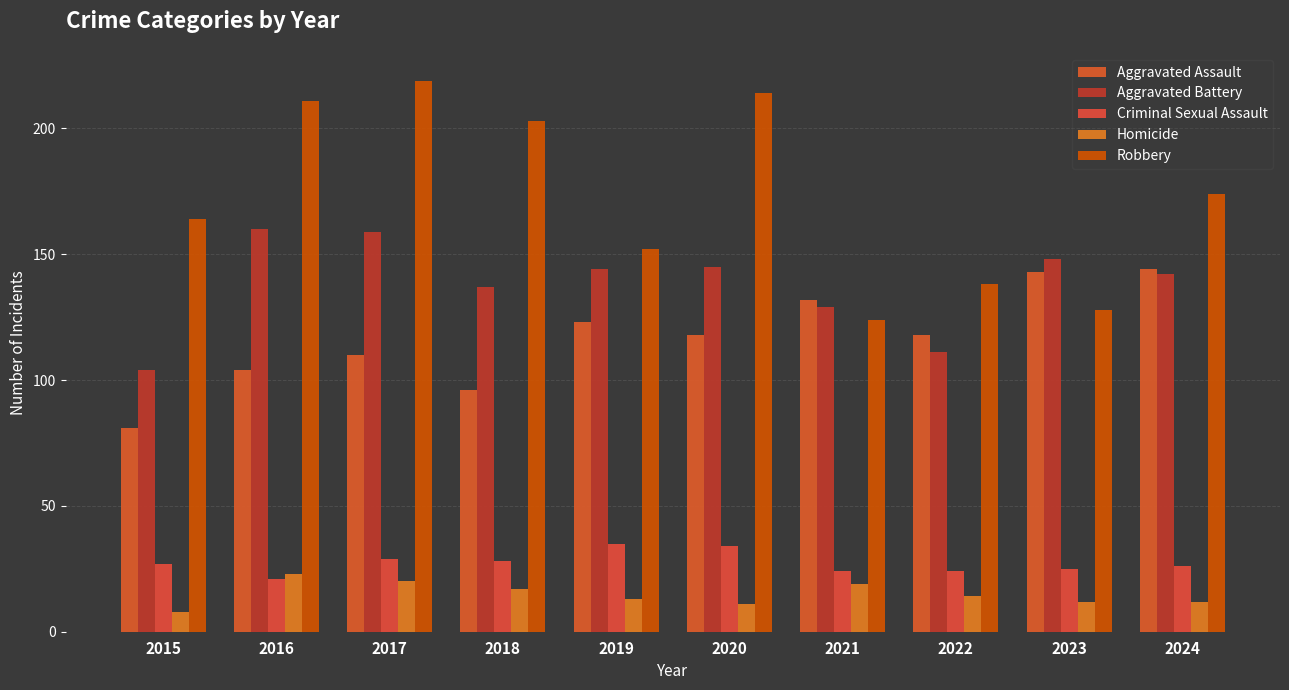

True or false: Criminal Sexual Assault has a value of 18 at 2015.

False